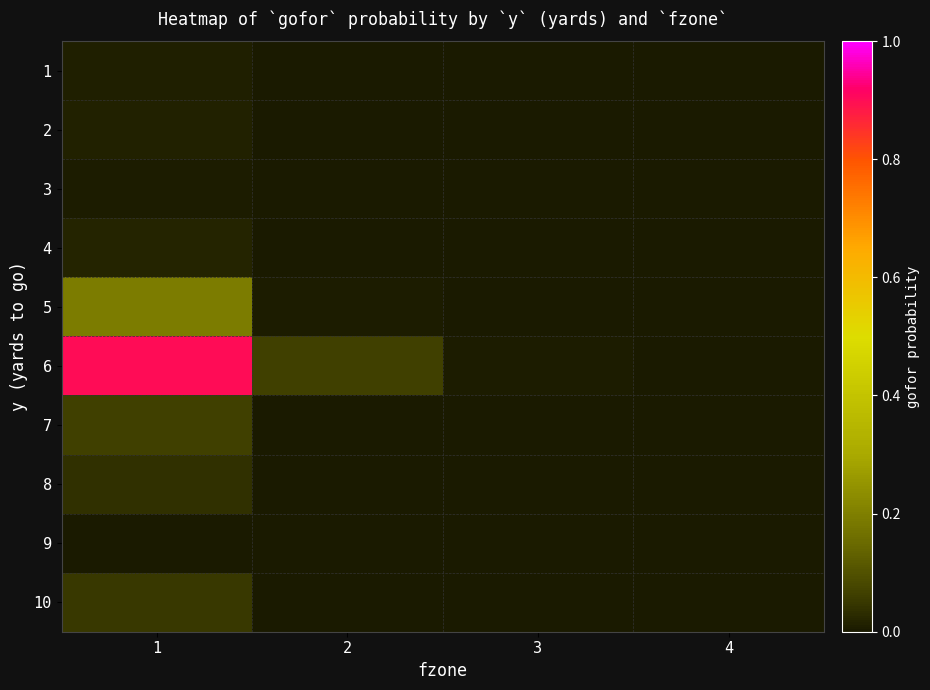

At which category is the sum across all series the highest?

1